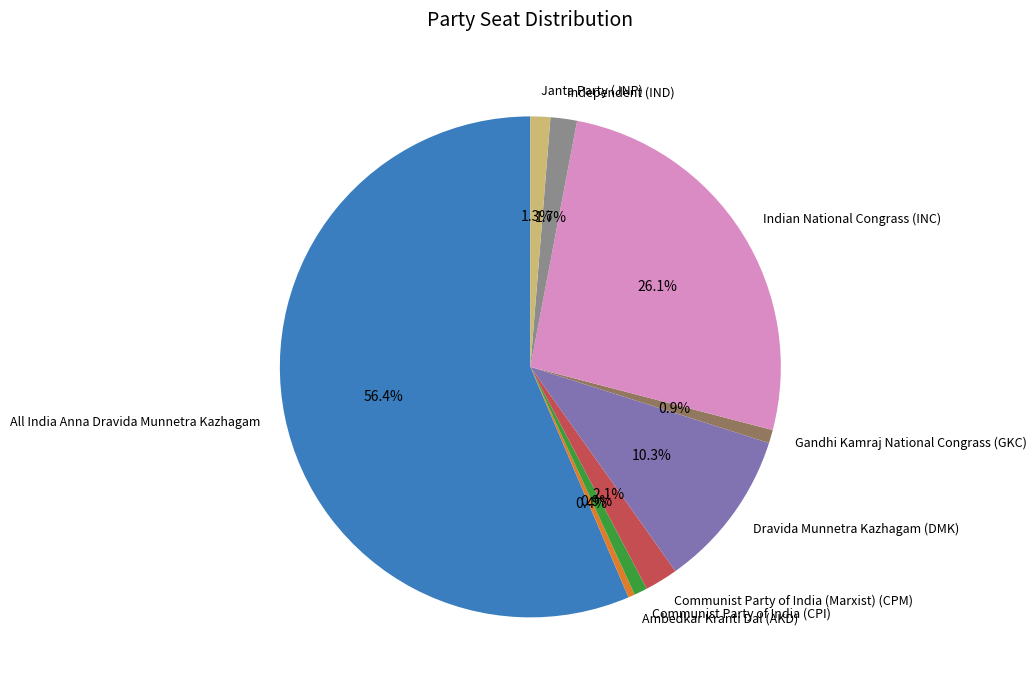

What percentage is the Dravida Munnetra Kazhagam (DMK) slice, to the nearest percent?

10%